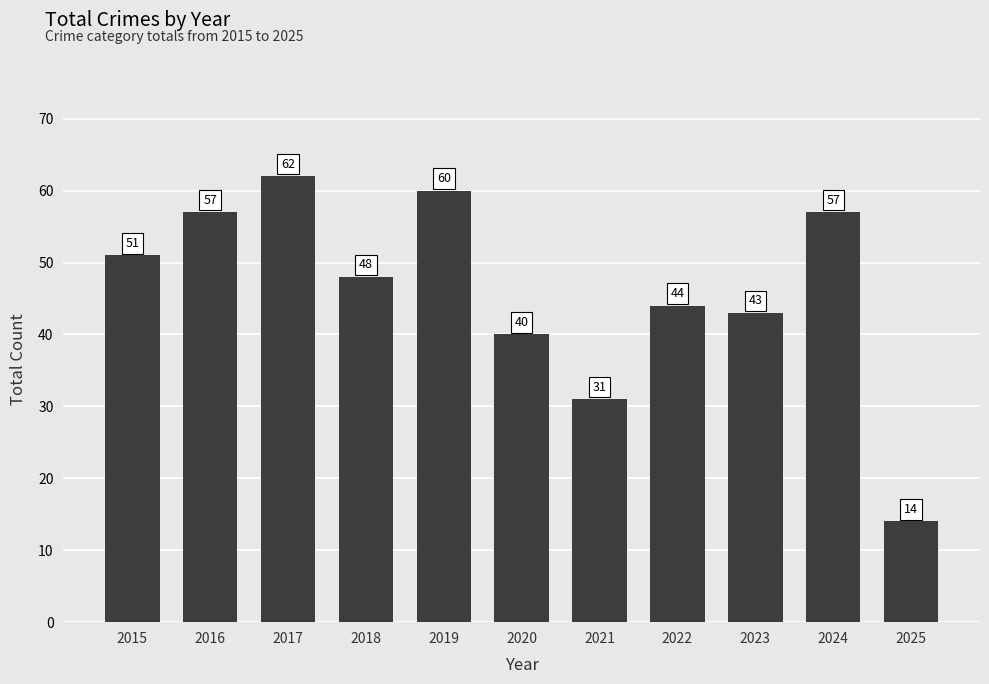

What is the maximum value shown in the chart?

62